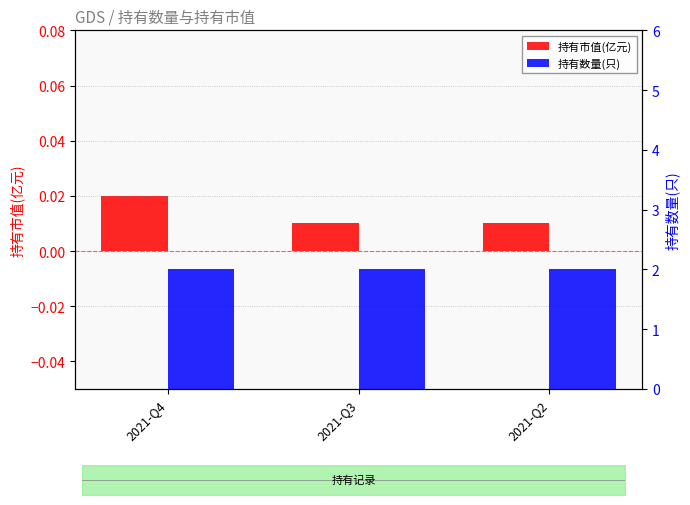

The 持有数量(只) series shows 0.8 at 2021-Q4. True or false?

False